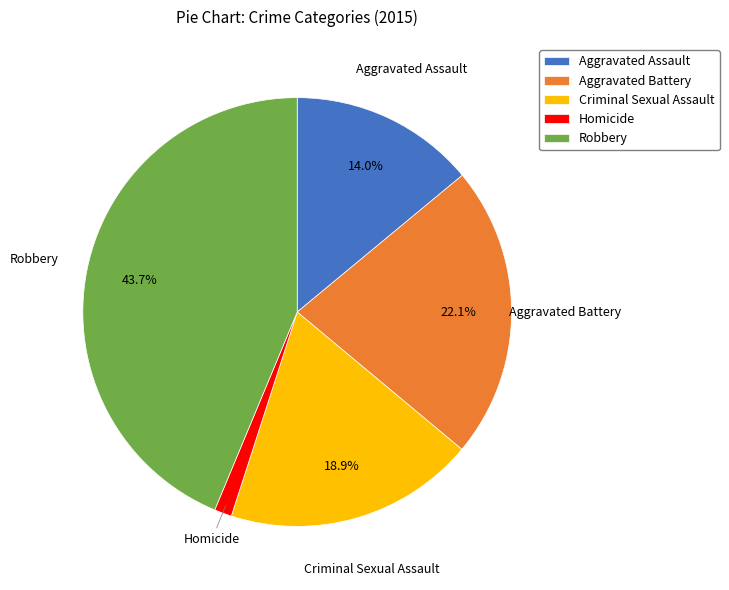

To the nearest percent, what is the difference between the largest and smallest slice percentages?

42%